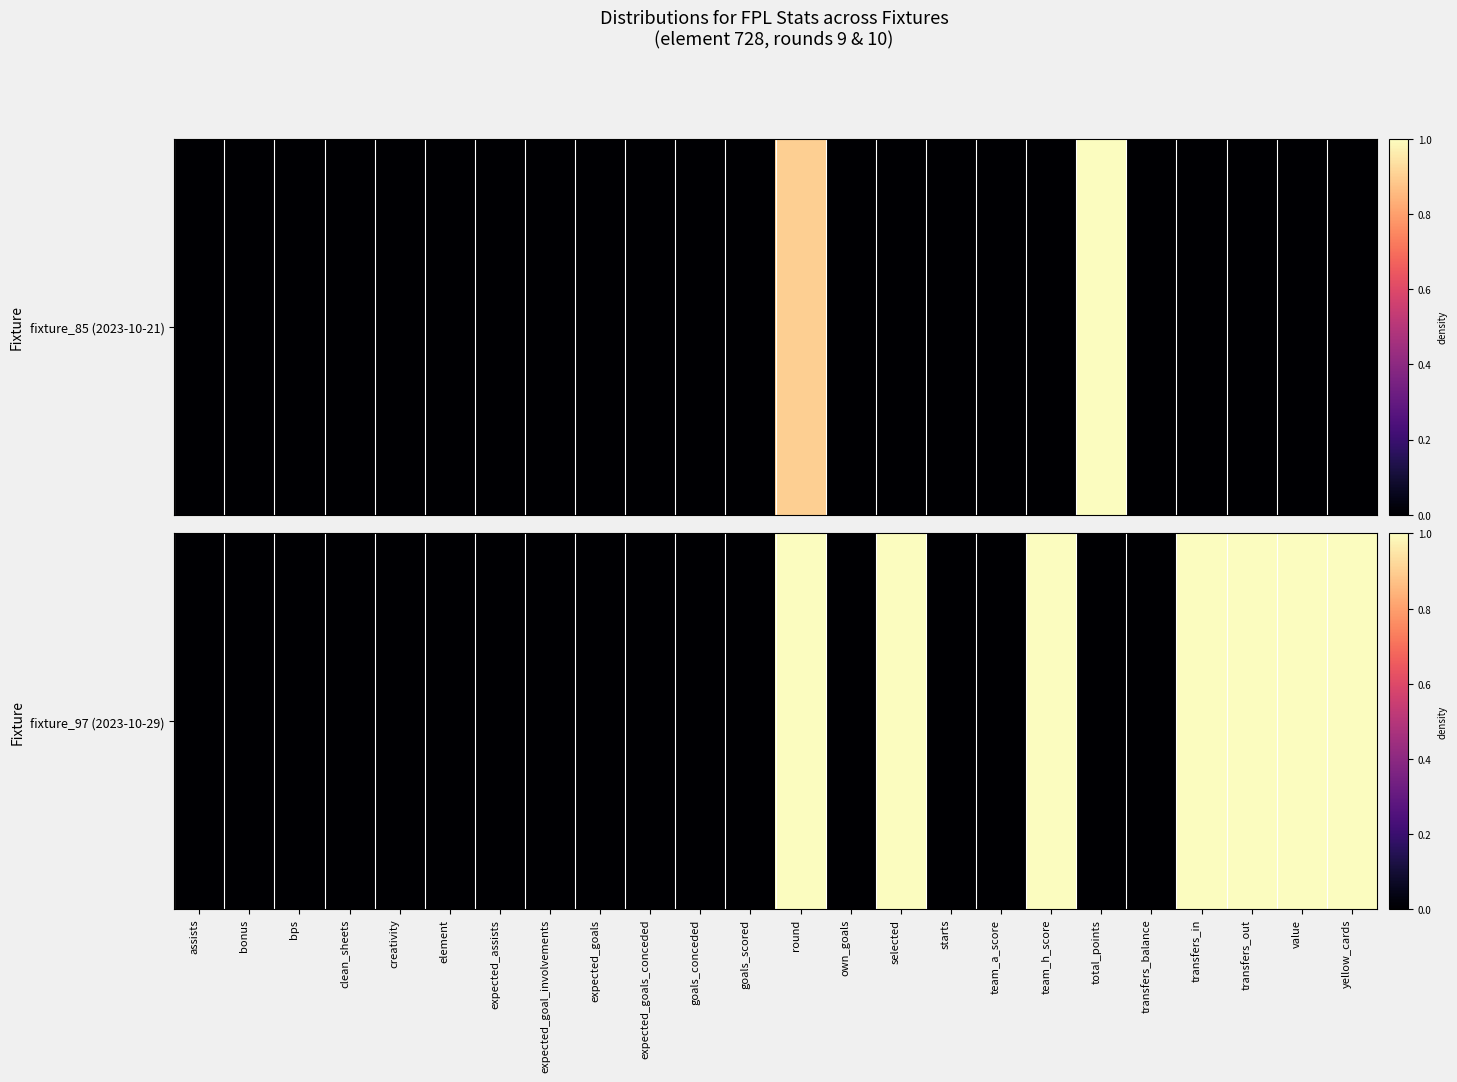

How many values are above zero?

7